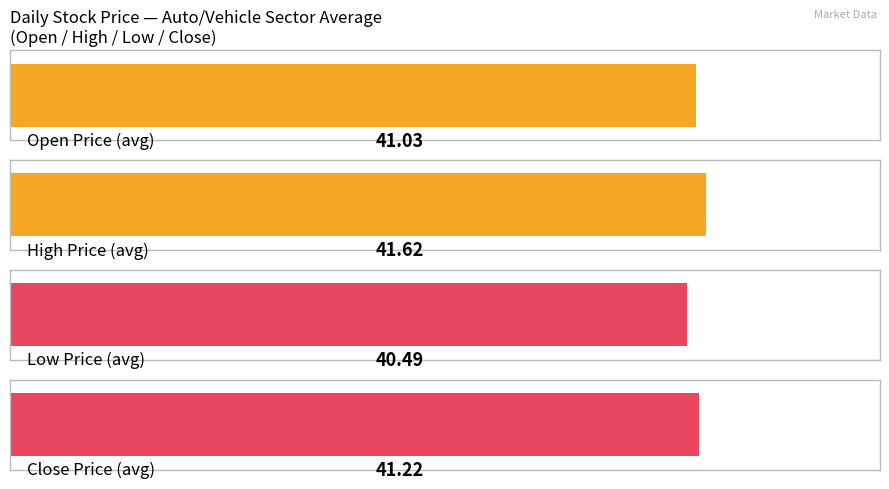

What is the average value of the Low series?

40.5